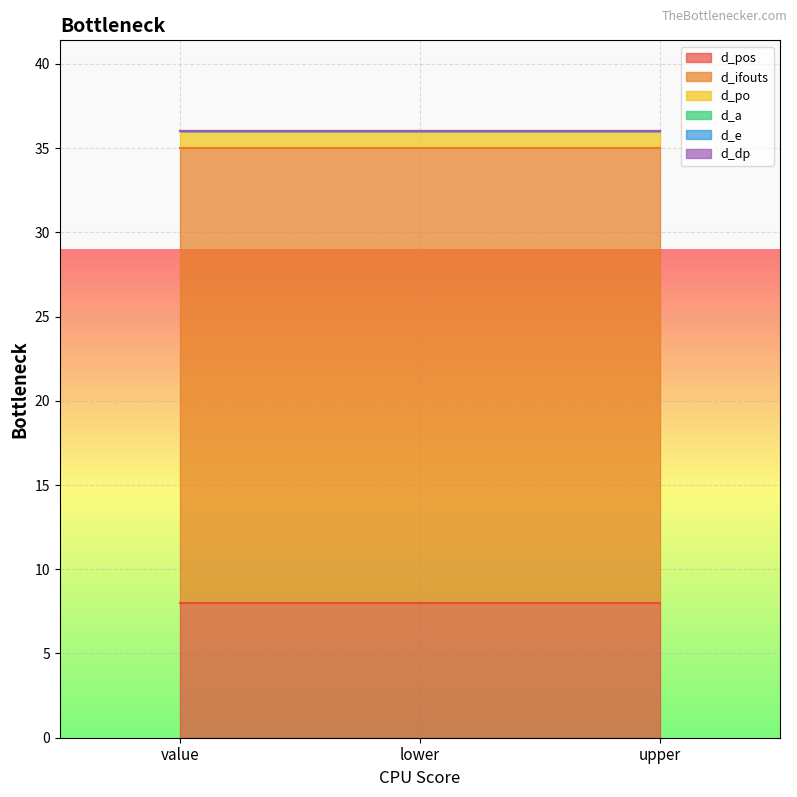

Is it true that d_po equals 0 at lower?

False